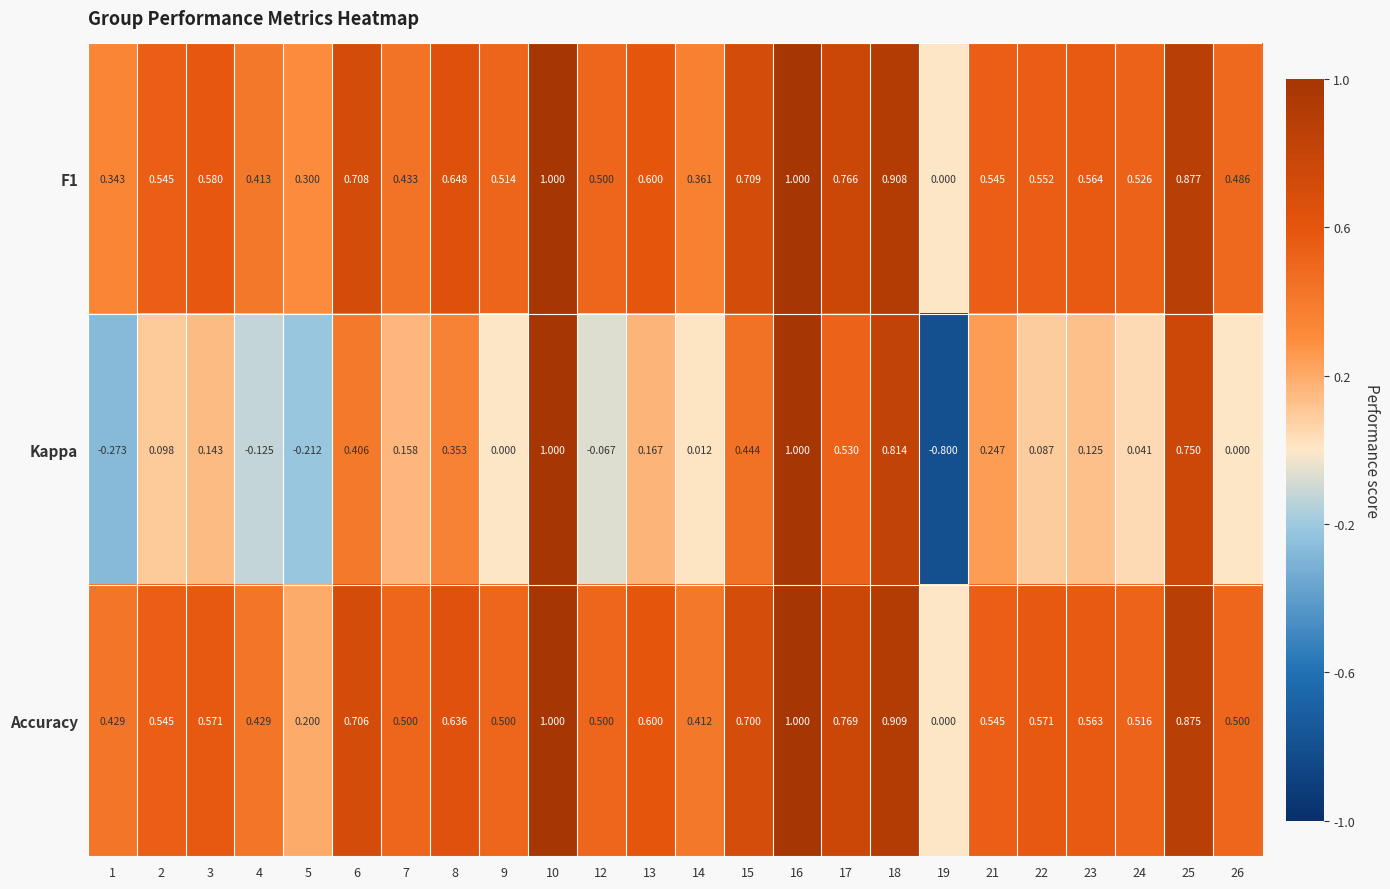

Which series has the widest spread of values?

Kappa